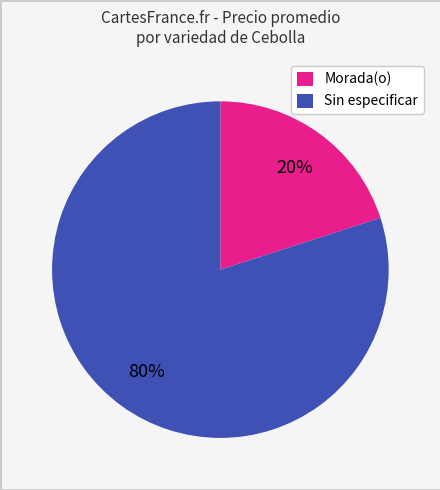

How many slices are in this pie chart?

2